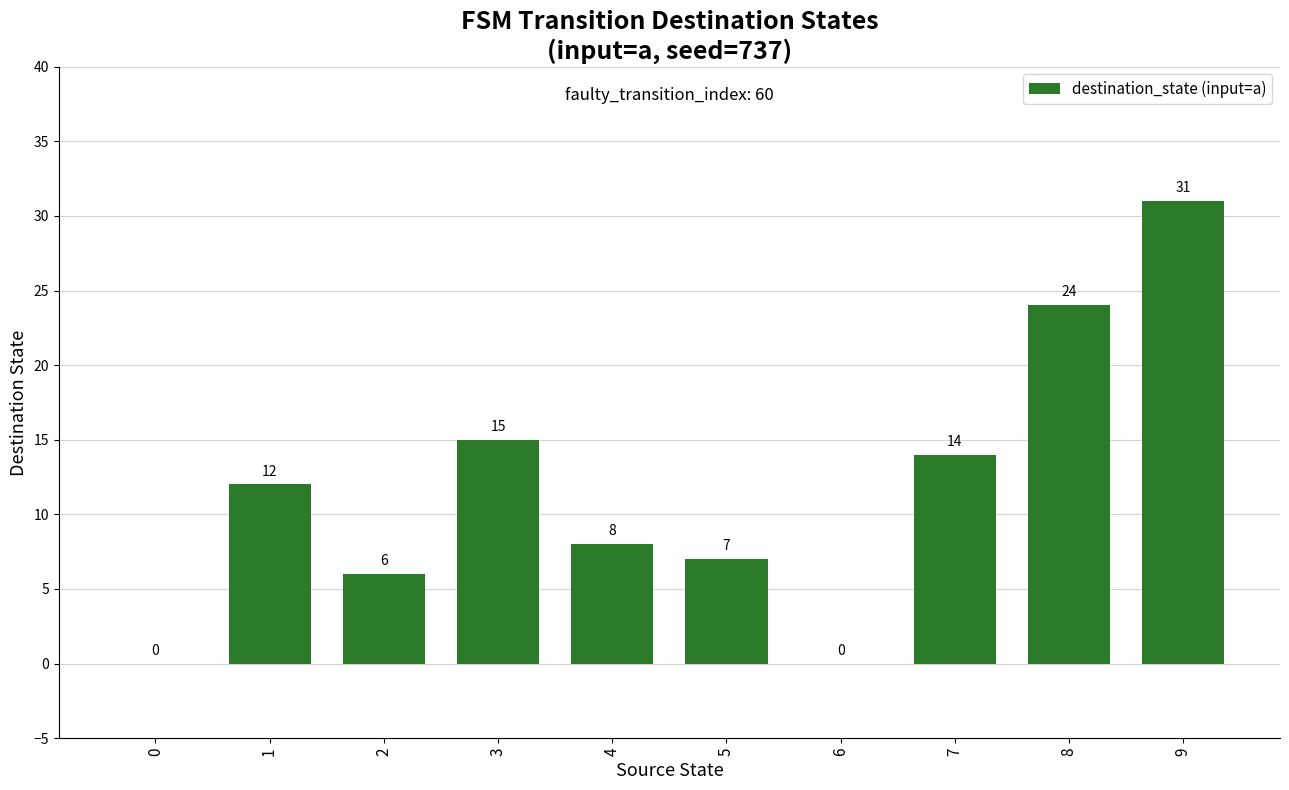

What is the greatest value displayed?

31